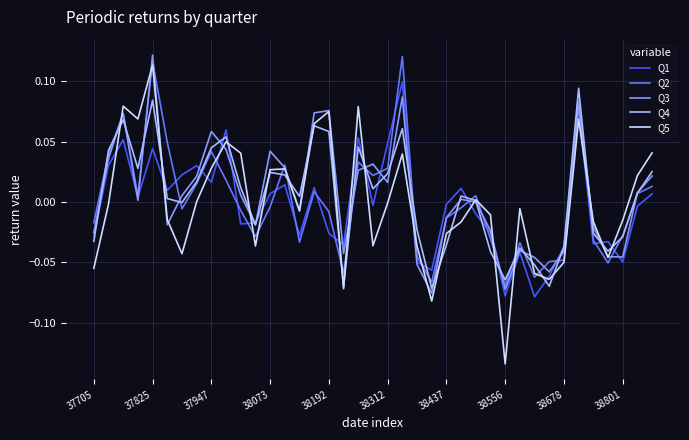

Which series has the widest spread of values?

Q5